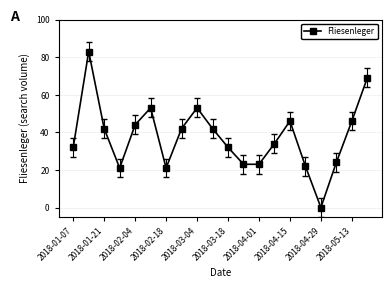

How many values are above zero?

19